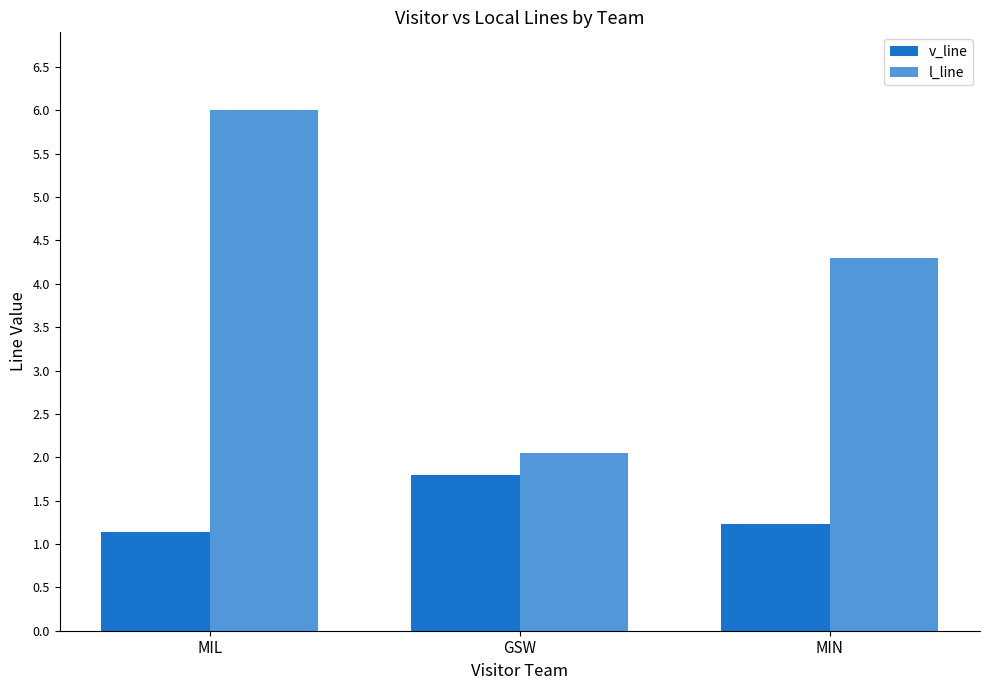

List the series in order of their peak value, highest first.

l_line, v_line